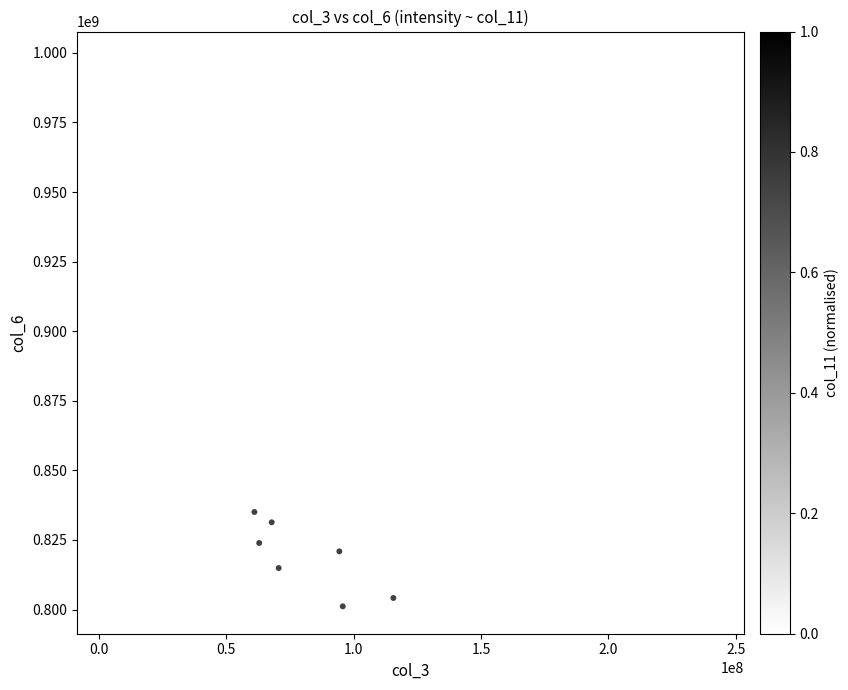

What is the range of X values (max minus min)?

237860344